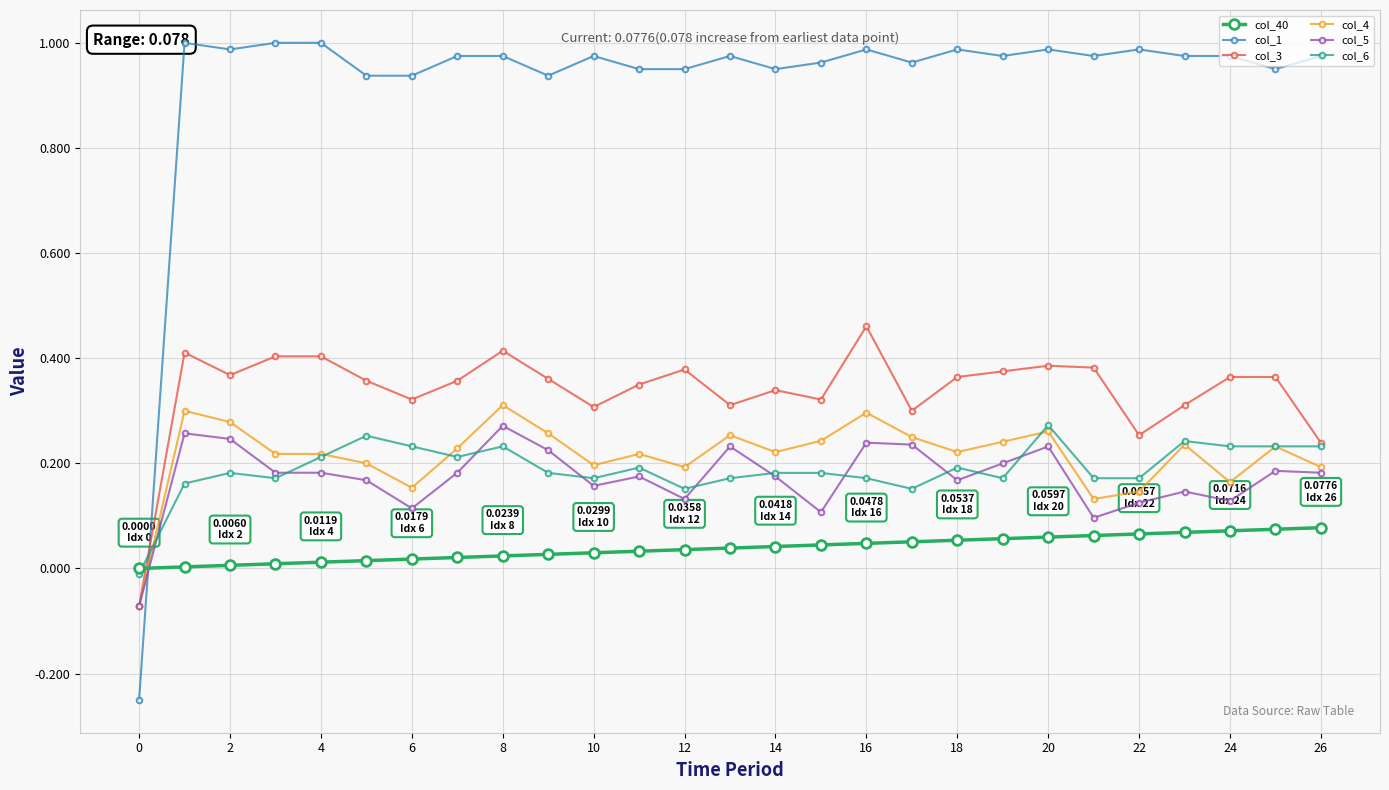

How many values in the col_5 series are below 0?

1